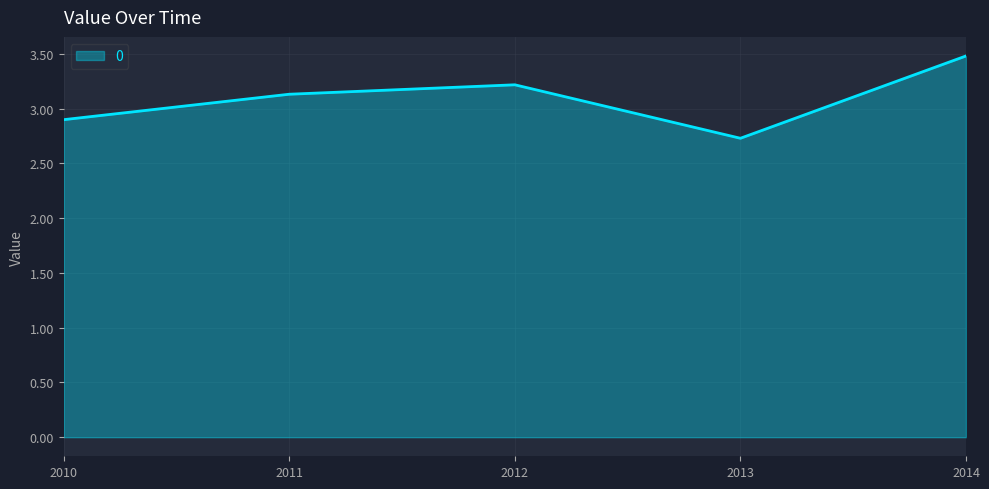

Is it true that the value at 2011 is 3.1?

True